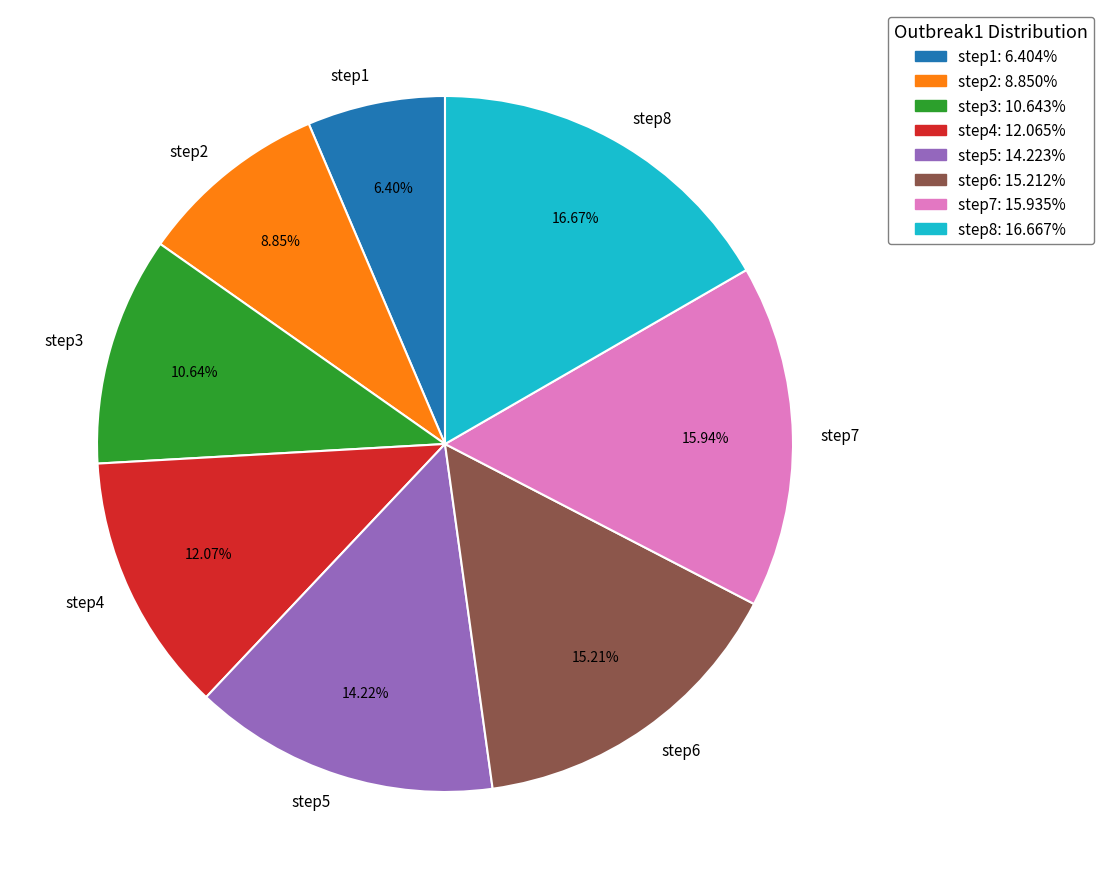

What is the ratio of the value at step1 to the value at step4?

0.5